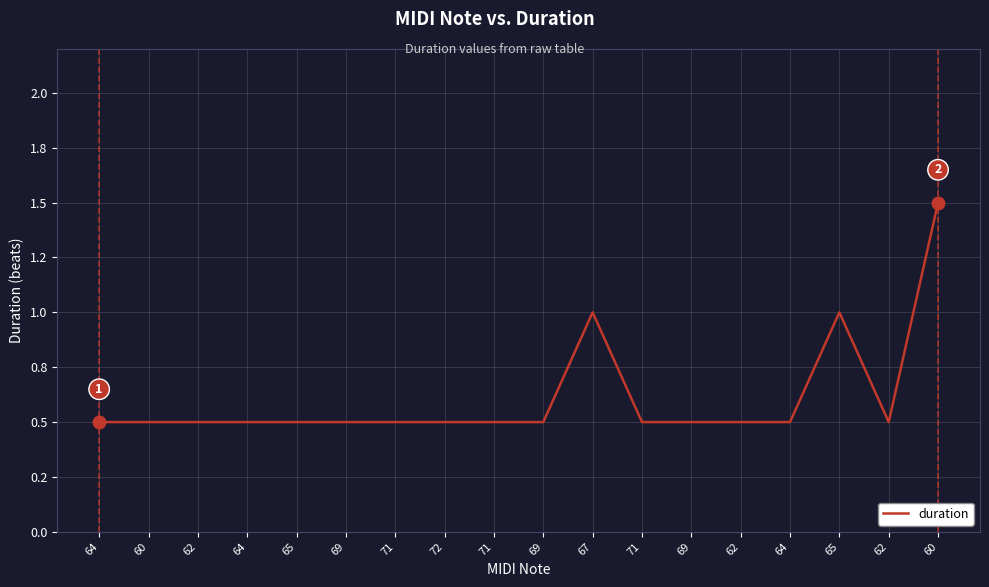

What is the ratio of the value at 64 to the value at 67?

0.5